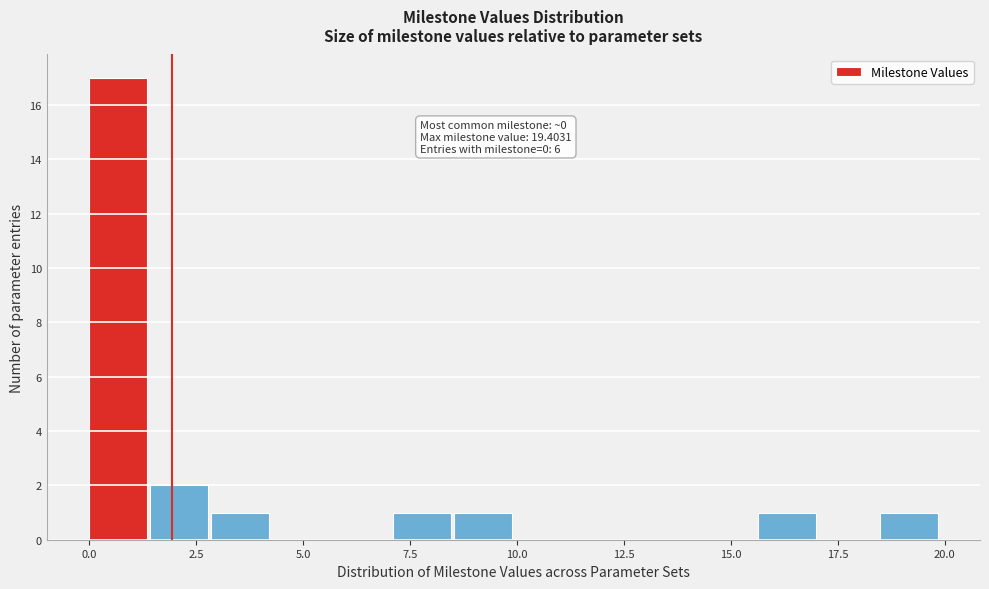

Around what value on the x-axis is the tallest bar? Give the approximate position of its centre, as read against the axis.

0.5